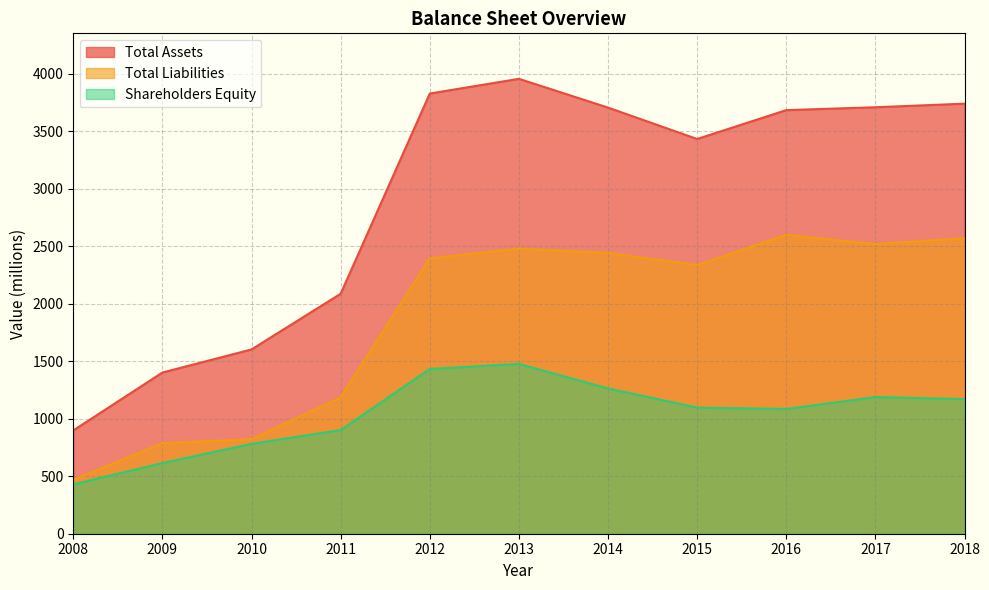

How many distinct data groups are displayed?

3